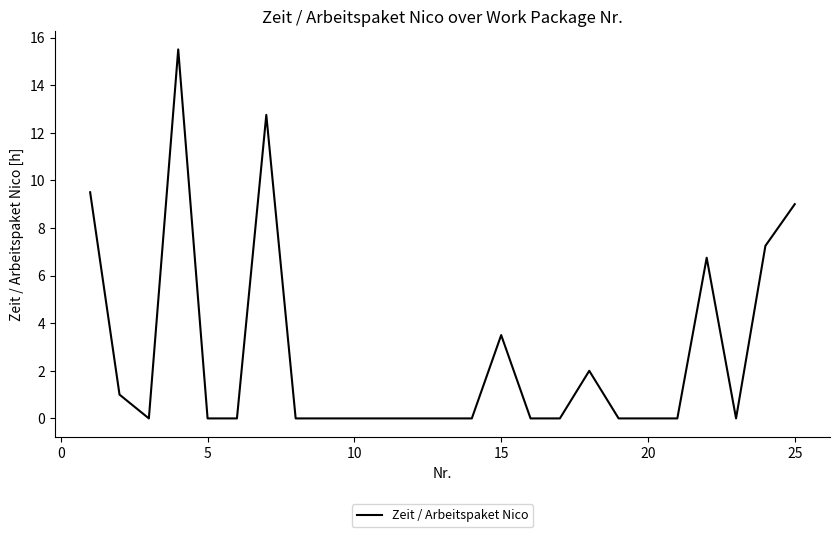

What is the maximum value shown in the chart?

15.5